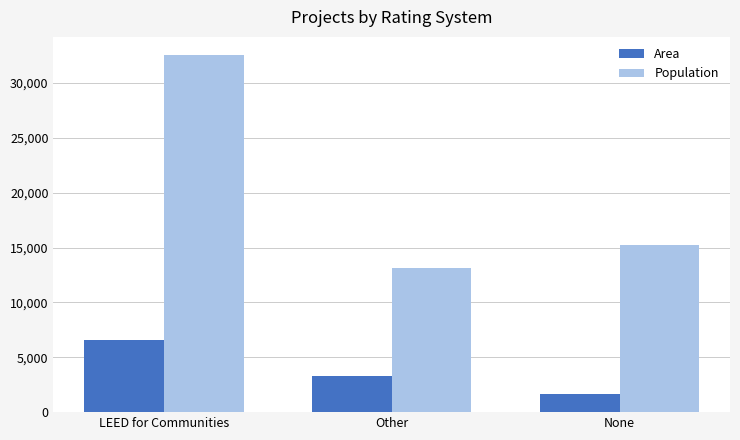

Rank the series at LEED for Communities from lowest to highest value.

Area, Population